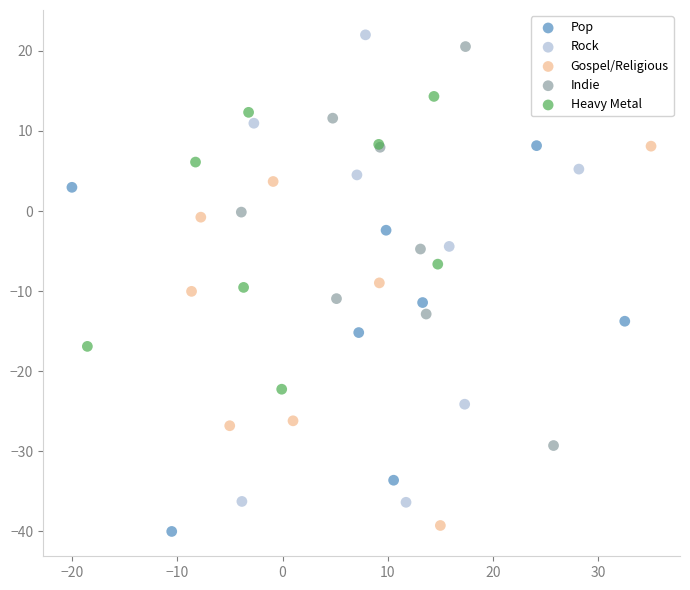

Which series has the widest spread of Y values?

Rock